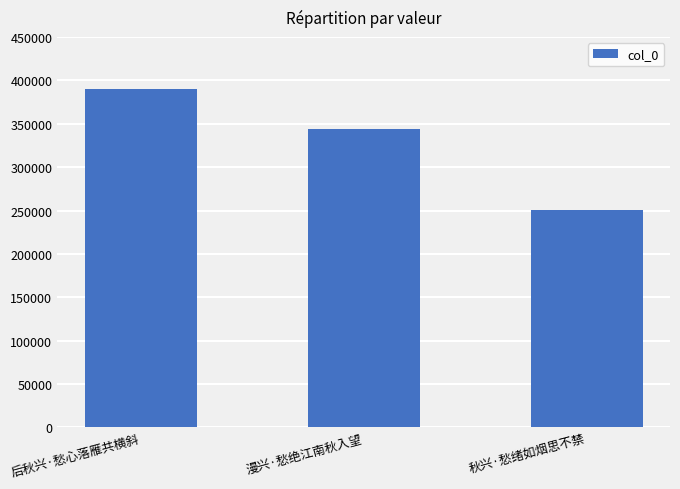

Count the number of data series in this chart.

1